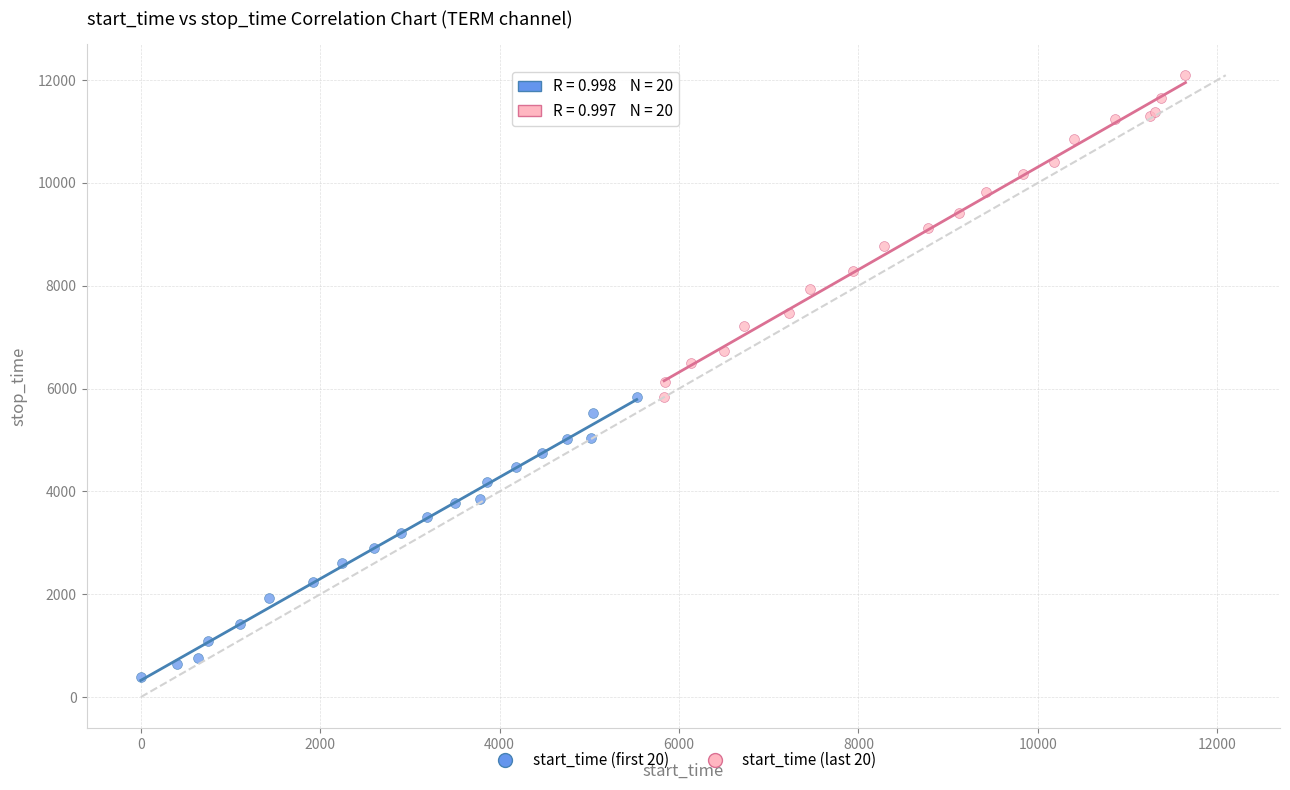

Which series has the widest spread of Y values?

start_time (last 20)